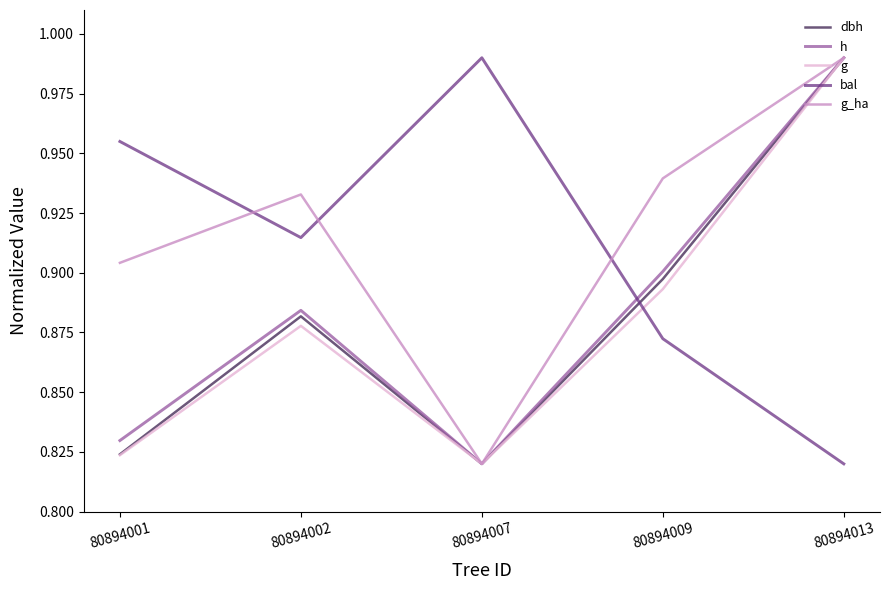

How many lines are shown in the chart?

5